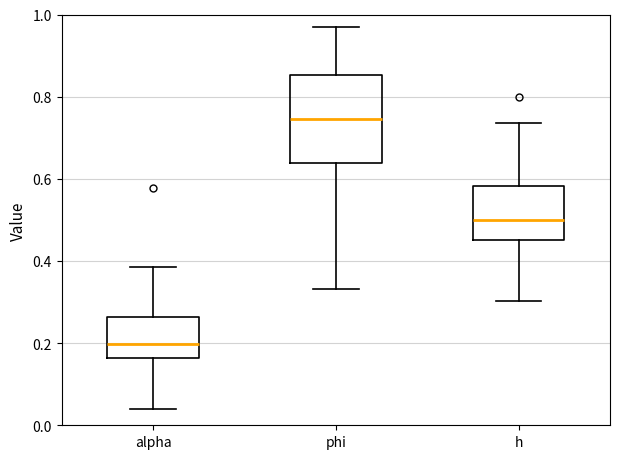

Which box's median line is the lowest?

alpha